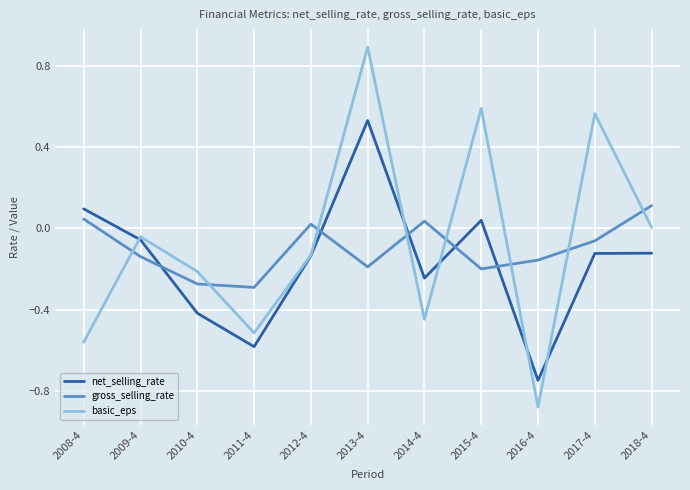

How many interior local peaks does the gross_selling_rate series have?

2